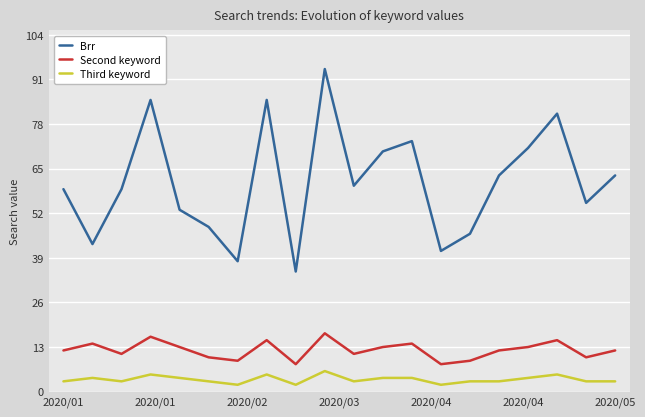

True or false: Brr and Third keyword cross at least once.

False